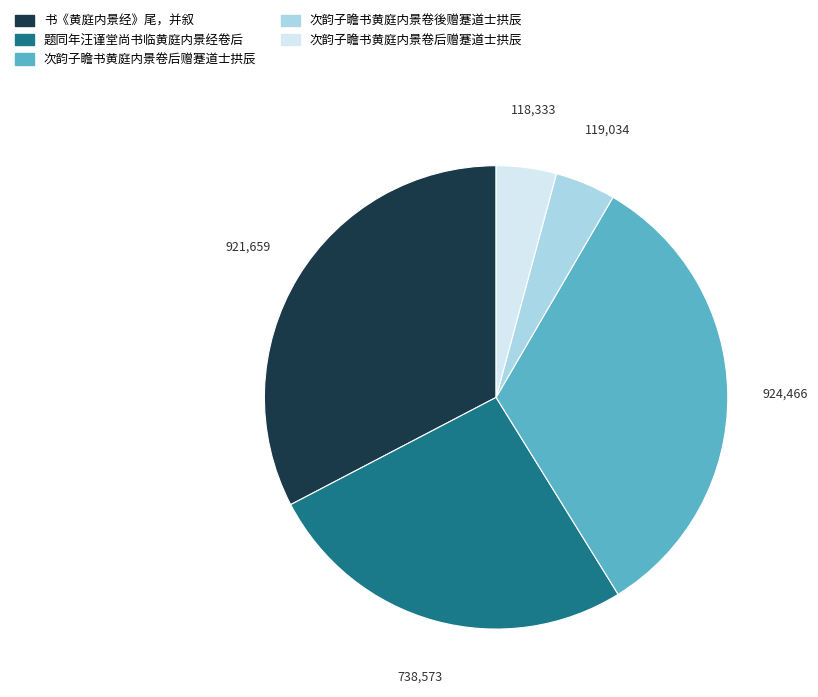

Is there any slice that represents more than half of the pie?

No